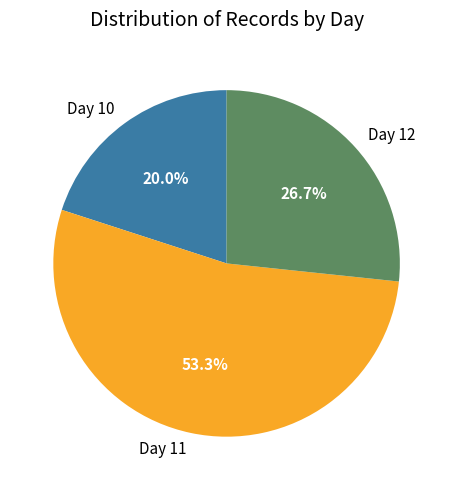

Which slice is the smallest?

Day 10